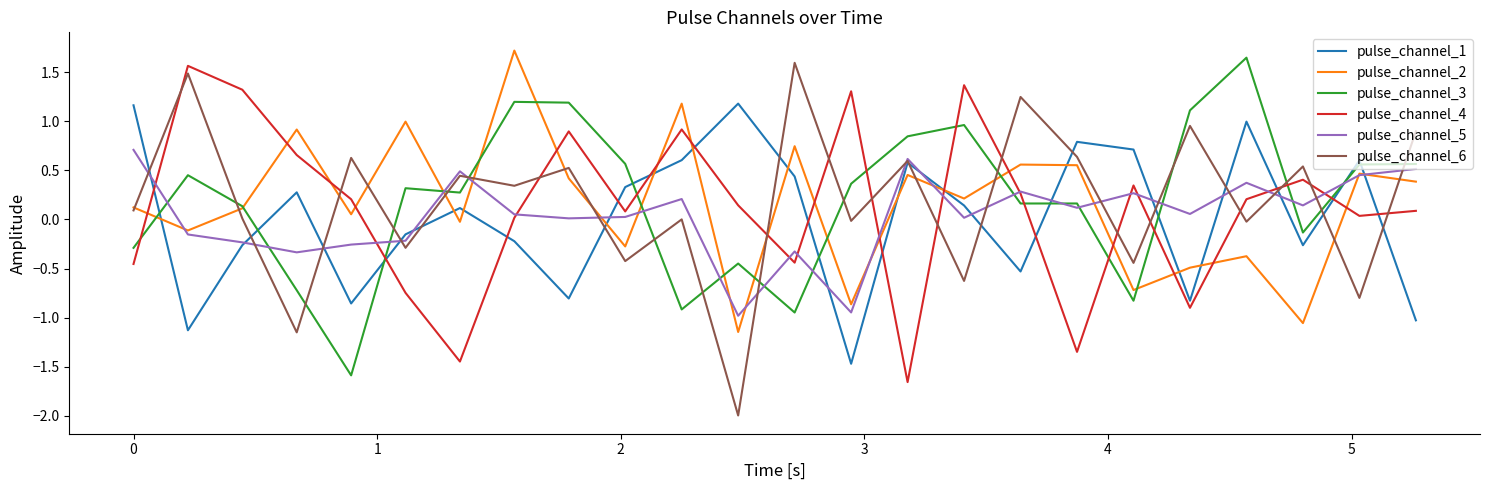

What is the difference between the maximum and minimum values in the pulse_channel_3 series?

3.2